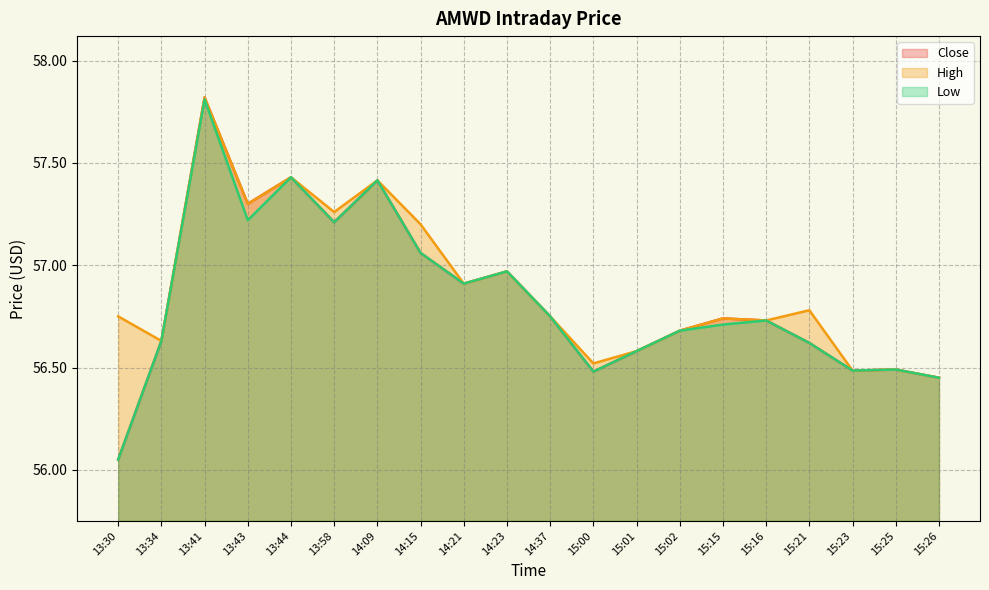

Which series changed the most between 15:01 and 15:15?

Close